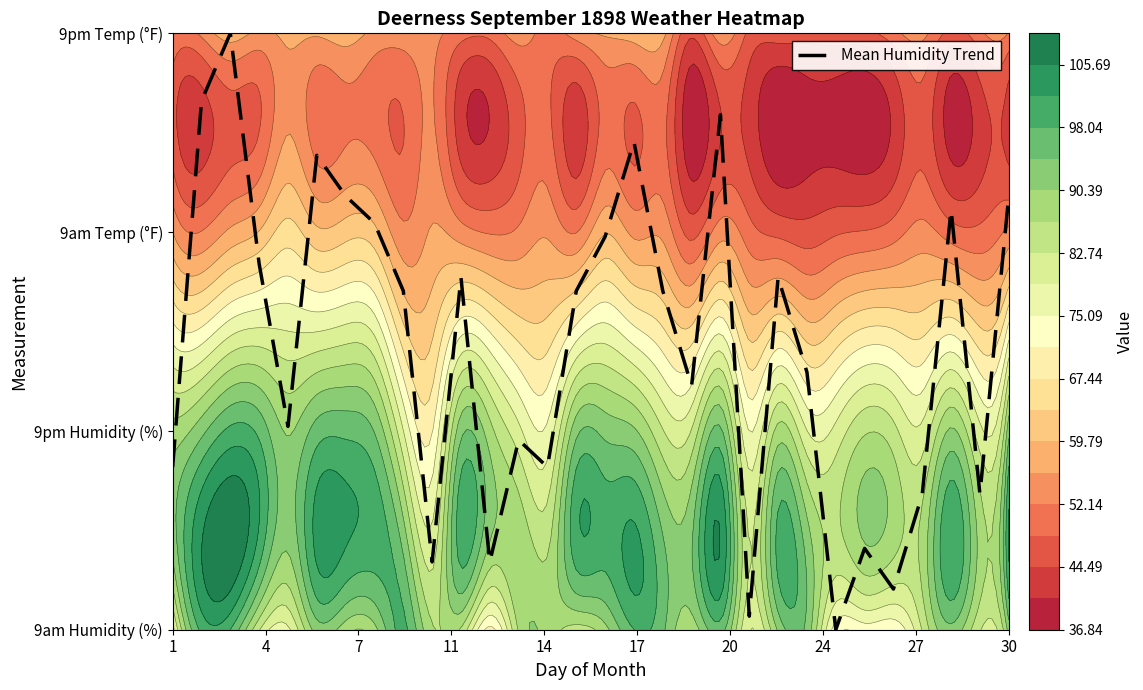

What is the difference between the second highest and minimum values?

2.7